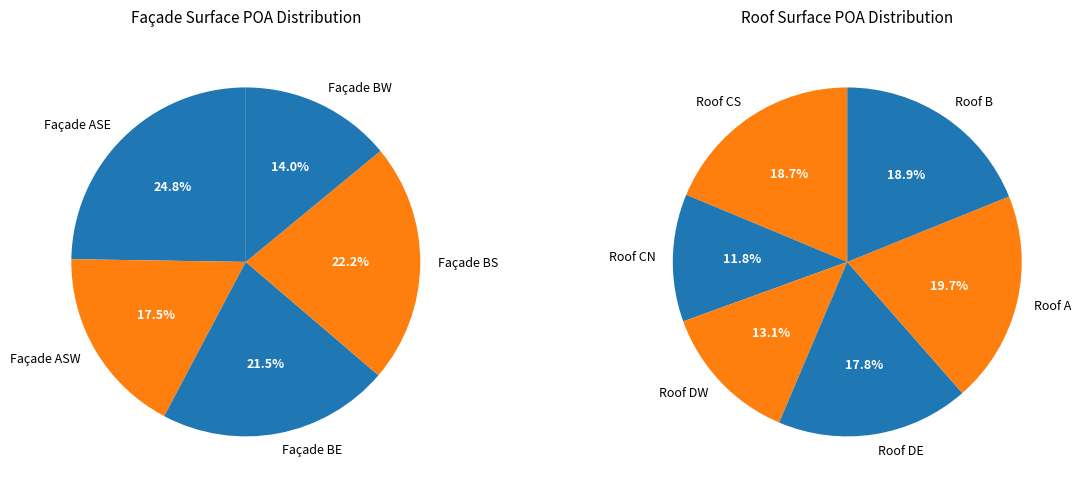

True or false: Roof A accounts for 21% of the total.

False